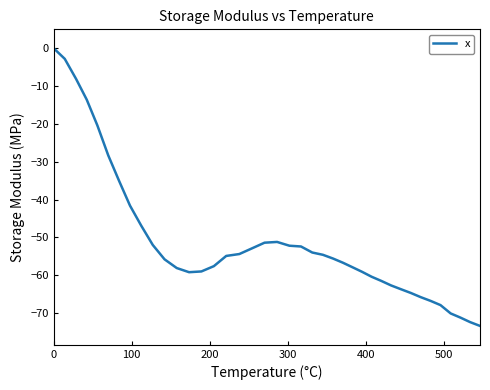

What is the smallest value displayed?

-73.4